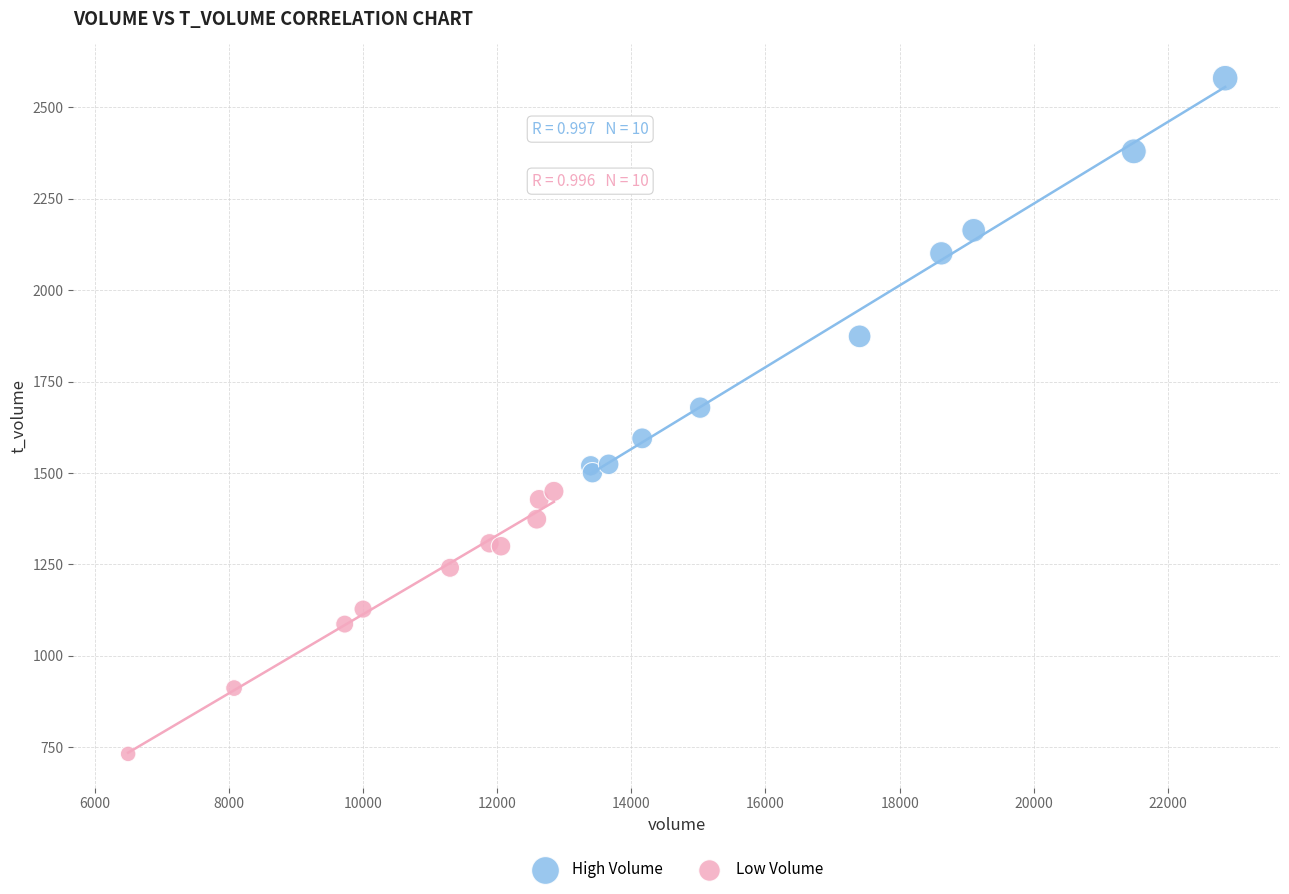

Which series reaches the minimum Y coordinate?

Low Volume